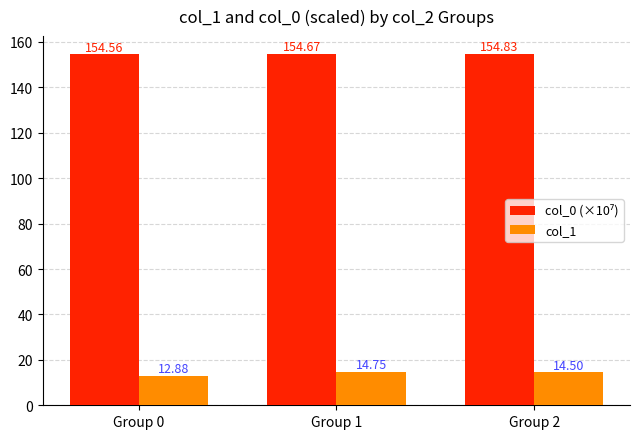

At which category does the chart reach its minimum across all series?

Group 0